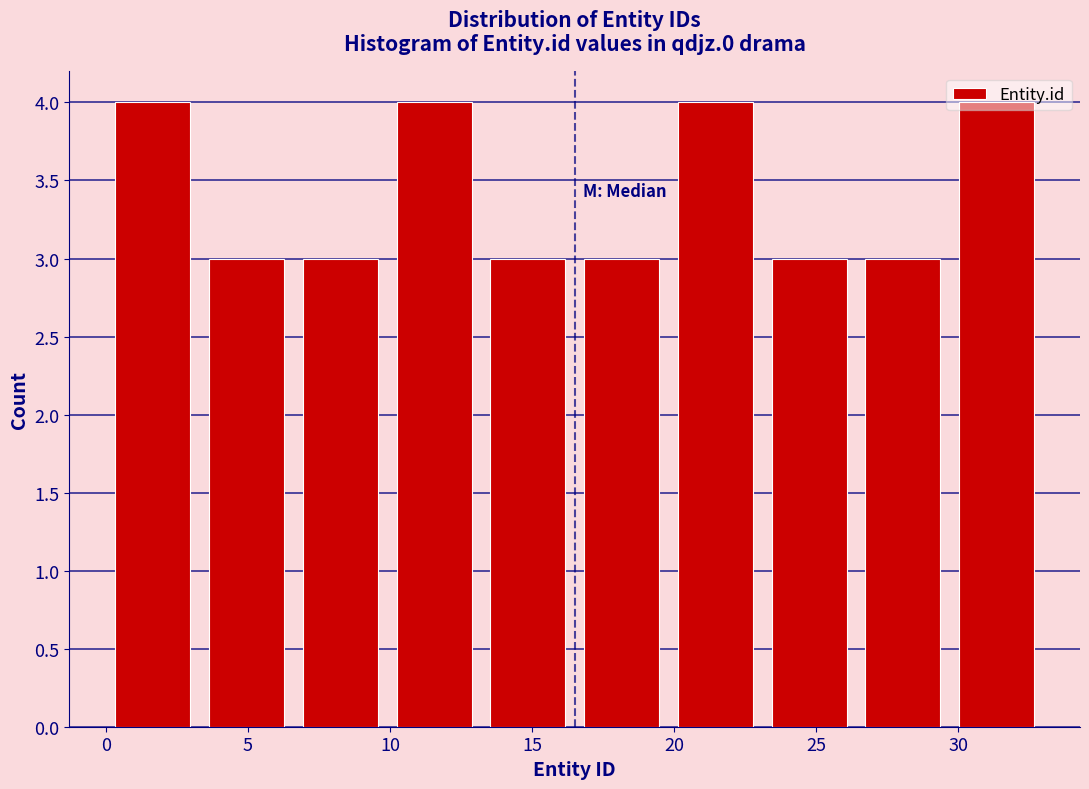

Reading left to right, list every bar in this chart as the range it spans on the x-axis followed by its height. Neither the bar edges nor the heights are printed on the chart, so give them approximately, as read against the axes.

0.0 to 3.3: 4
3.3 to 6.6: 3
6.6 to 9.9: 3
9.9 to 13.2: 4
13.2 to 16.5: 3
16.5 to 19.8: 3
19.8 to 23.1: 4
23.1 to 26.4: 3
26.4 to 29.7: 3
29.7 to 33.0: 4